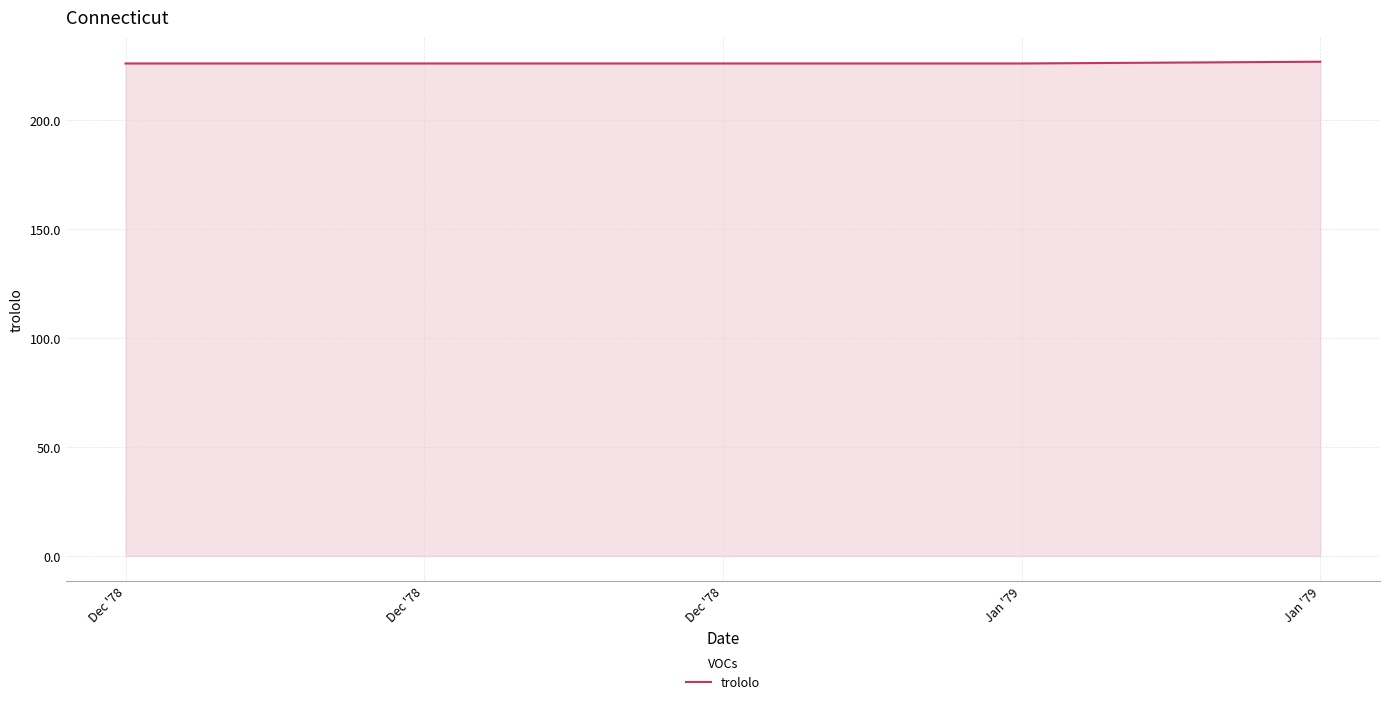

What value does the data have at Dec '78?

226.0